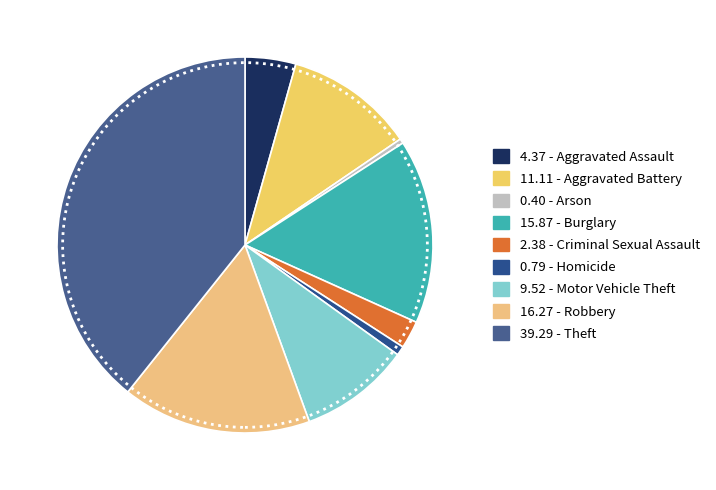

Count the number of slices in the pie.

9